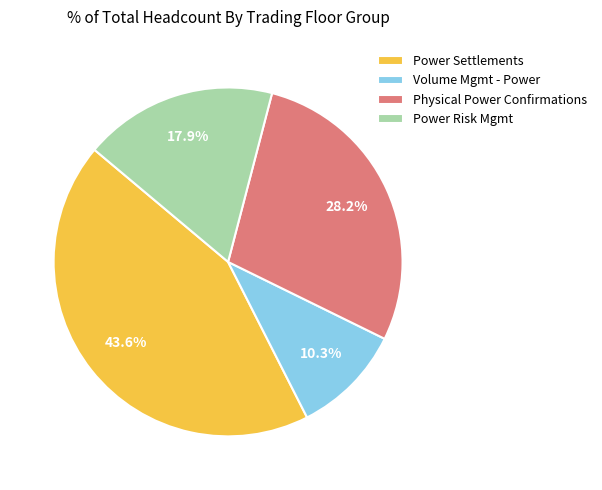

To the nearest percent, what percentage of the pie is Physical Power Confirmations?

28%